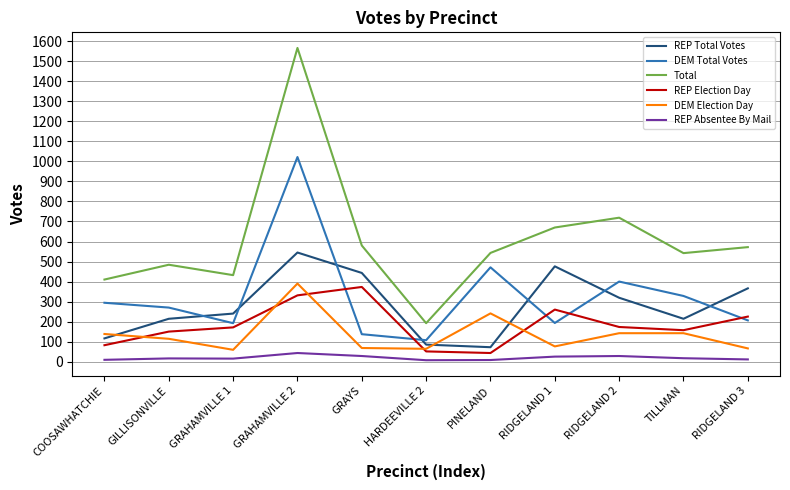

True or false: REP Election Day and REP Absentee By Mail cross at least once.

False